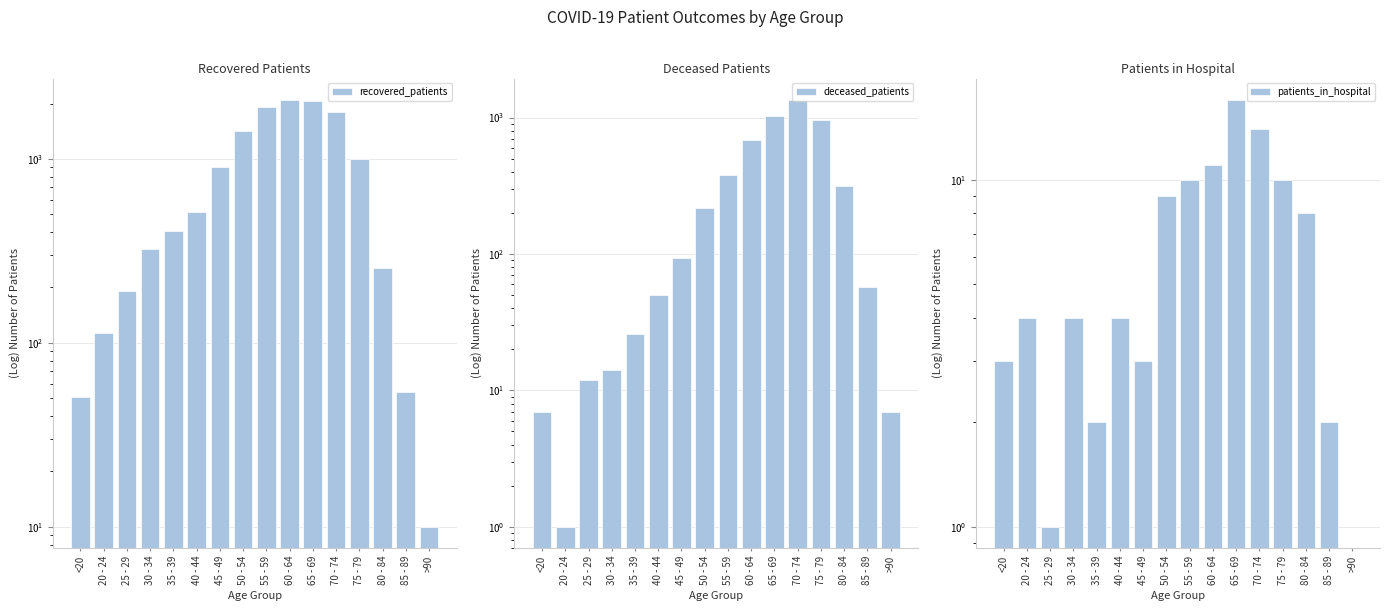

List the labels in order of recovered_patients value, largest first.

60 - 64, 65 - 69, 55 - 59, 70 - 74, 50 - 54, 75 - 79, 45 - 49, 40 - 44, 35 - 39, 30 - 34, 80 - 84, 25 - 29, 20 - 24, 85 - 89, <20, >90